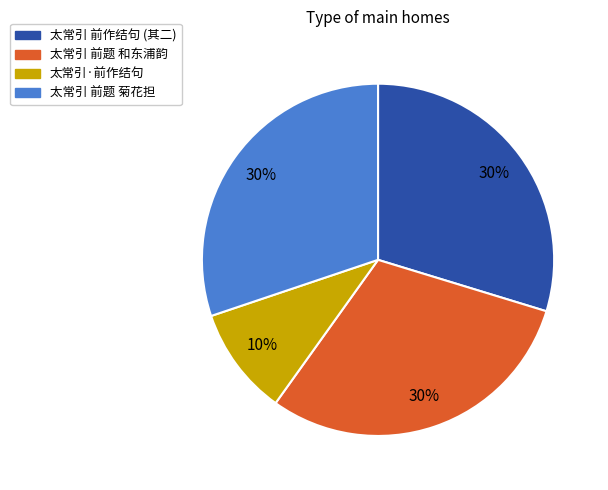

To the nearest percent, what is the difference between the largest and smallest slice percentages?

20%